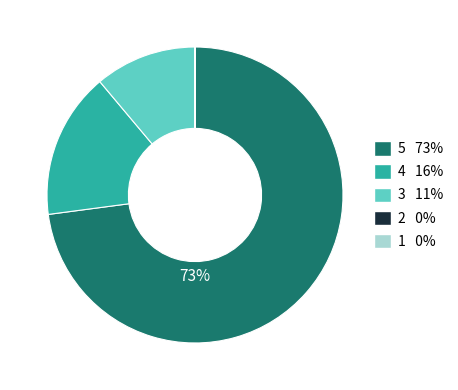

Which category has the biggest portion of the pie?

5 73%